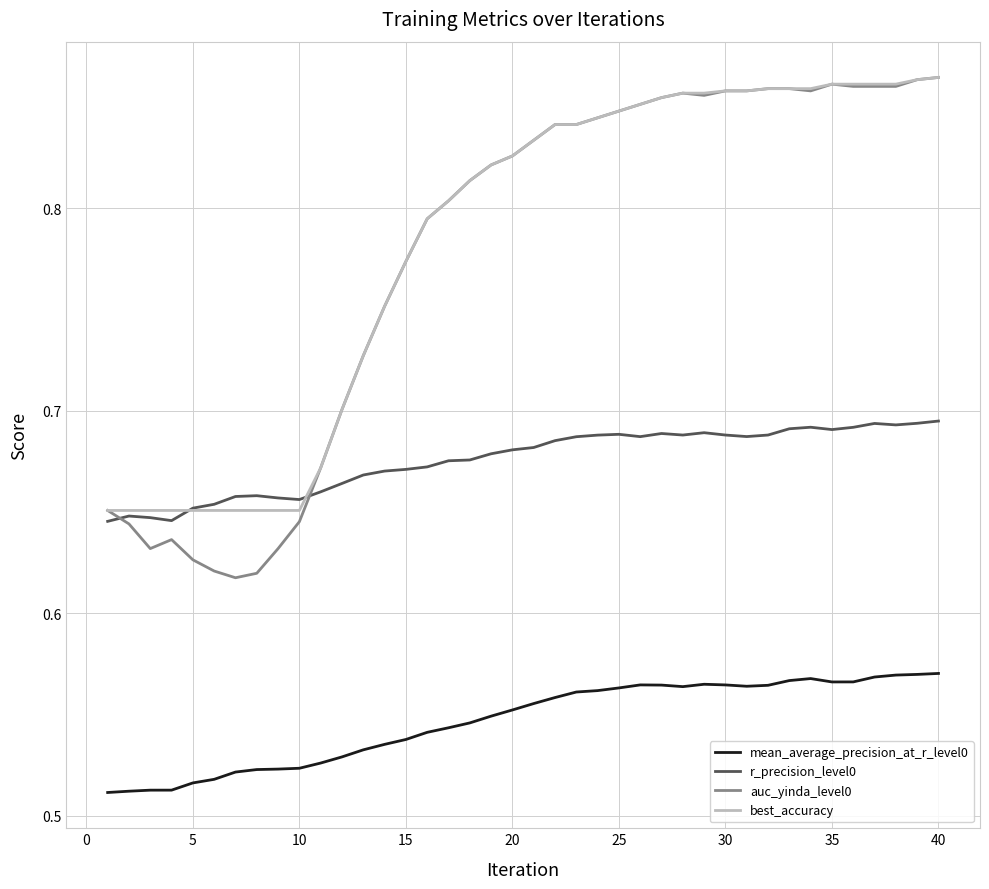

True or false: best_accuracy and mean_average_precision_at_r_level0 cross at least once.

False